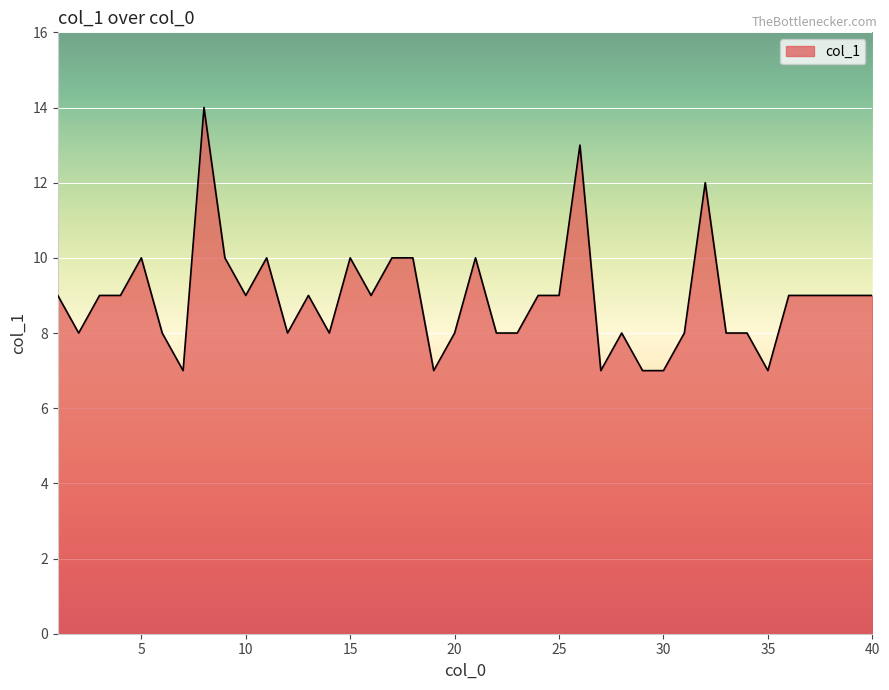

What is the difference between the maximum and minimum values?

7